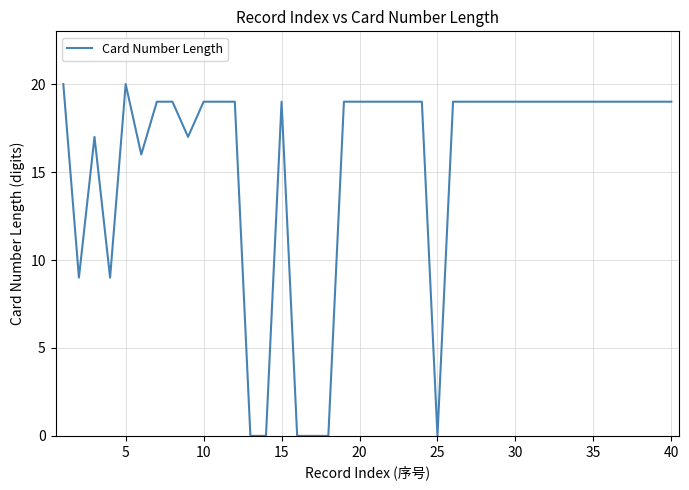

What is the difference between the maximum and minimum values?

20